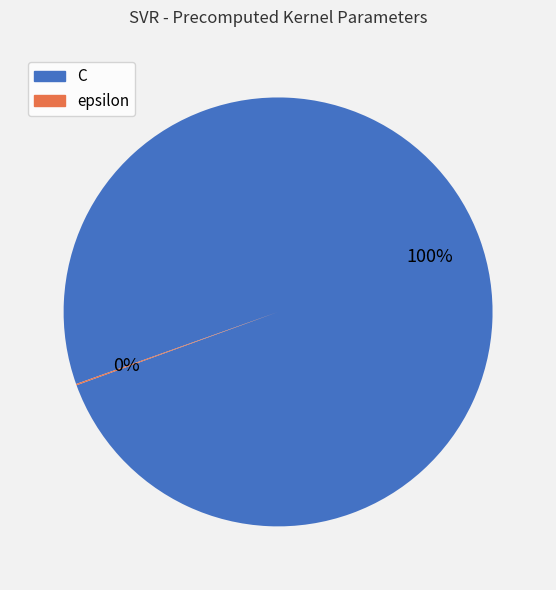

Does C represent more than half of the total?

Yes